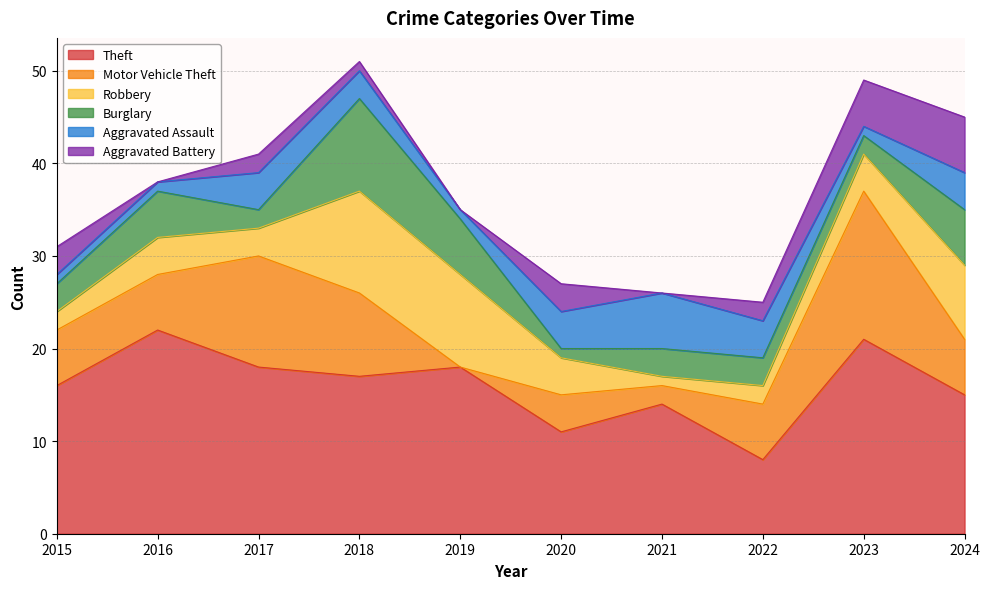

At which category is the sum across all series the highest?

2018